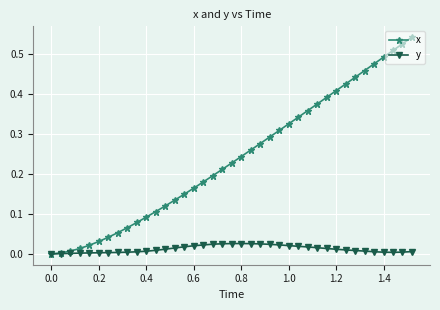

Which series has the largest range (max minus min)?

x